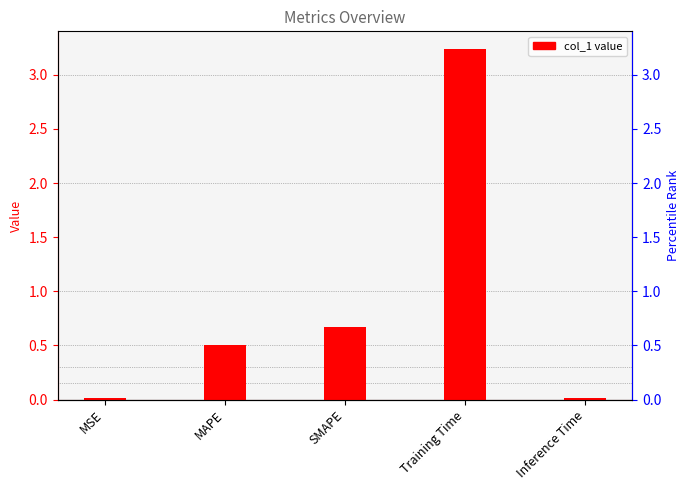

Rank the categories by value from lowest to highest.

Inference Time, MSE, MAPE, SMAPE, Training Time